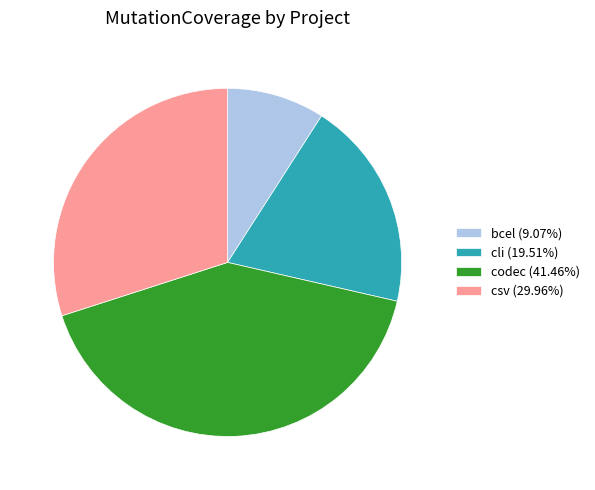

Is csv (29.96%) the majority of the pie?

No